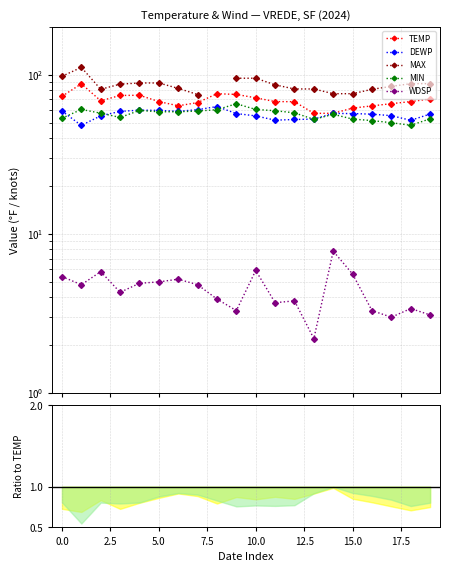

Is it true that WDSP equals 1.5 at 10?

False